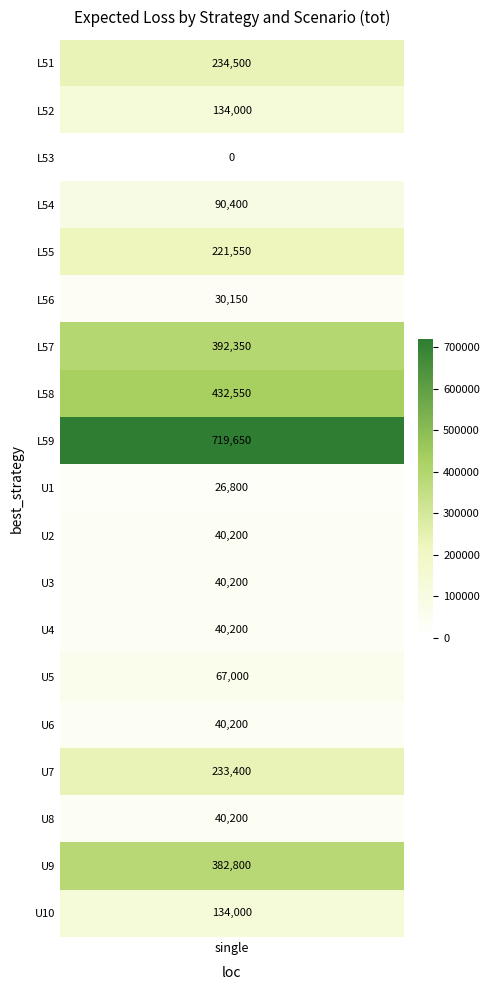

Is it true that the value at U8 is 69050?

False